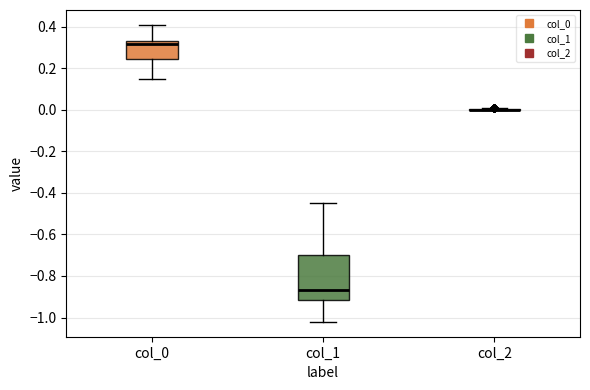

Where does the lower whisker of the box for col_1 end on the y-axis? The values are not printed on the chart, so give them approximately, as read against the axis.

-1.02